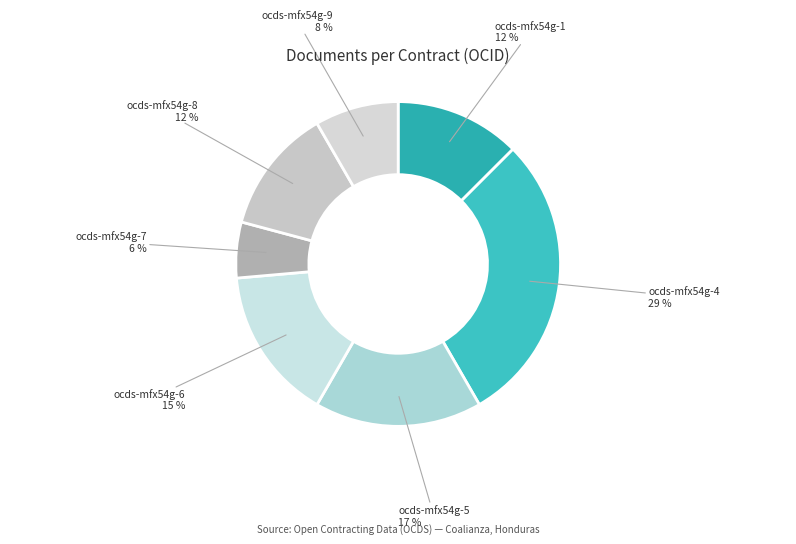

Combined, do ocds-mfx54g-4 and ocds-mfx54g-8 account for over 50%?

No